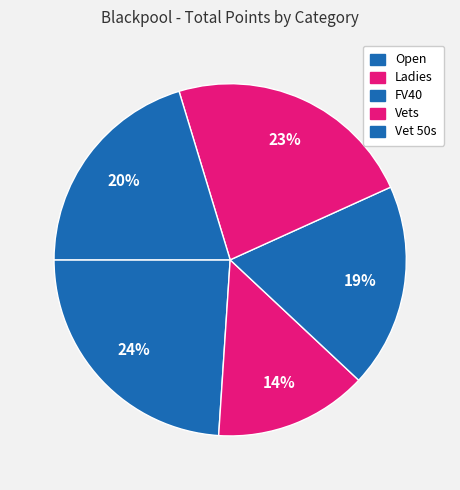

How many segments does this pie chart have?

5